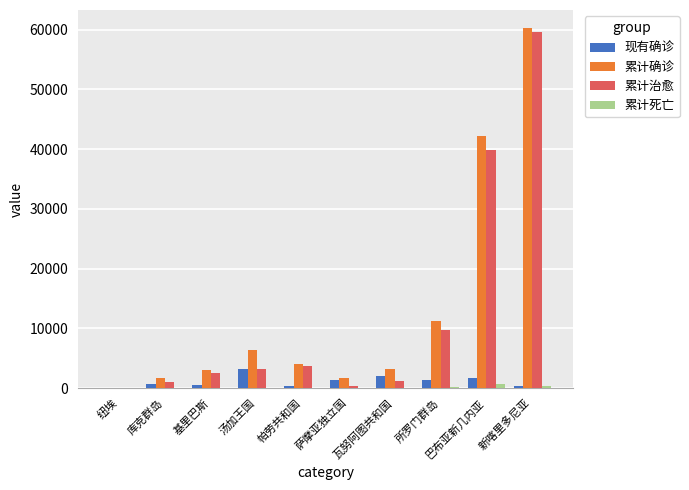

How many data points does each series have?

10